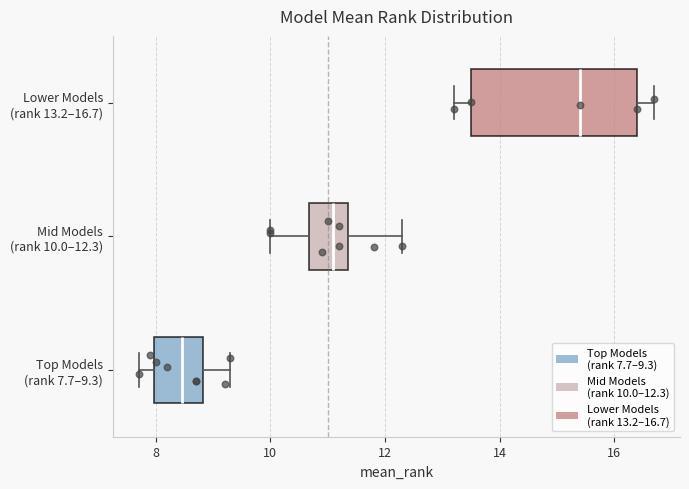

Which box has the furthest to the right median line?

Lower Models (rank 13.2–16.7)